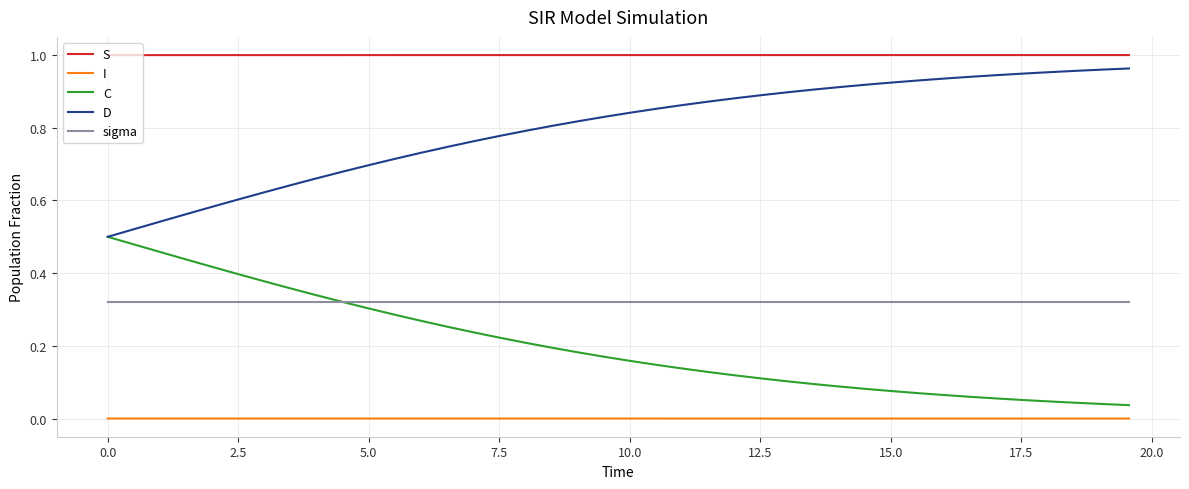

Rank the series by their maximum value, from lowest to highest.

I, sigma, C, D, S